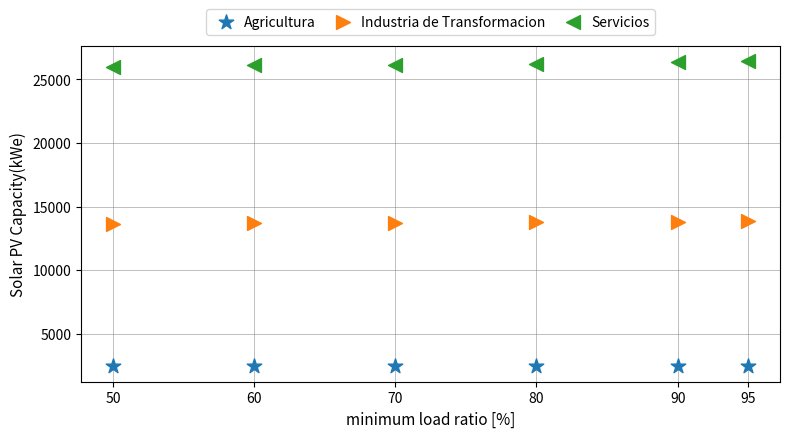

What are all the series names shown in the legend?

Agricultura, Industria de Transformacion, Servicios